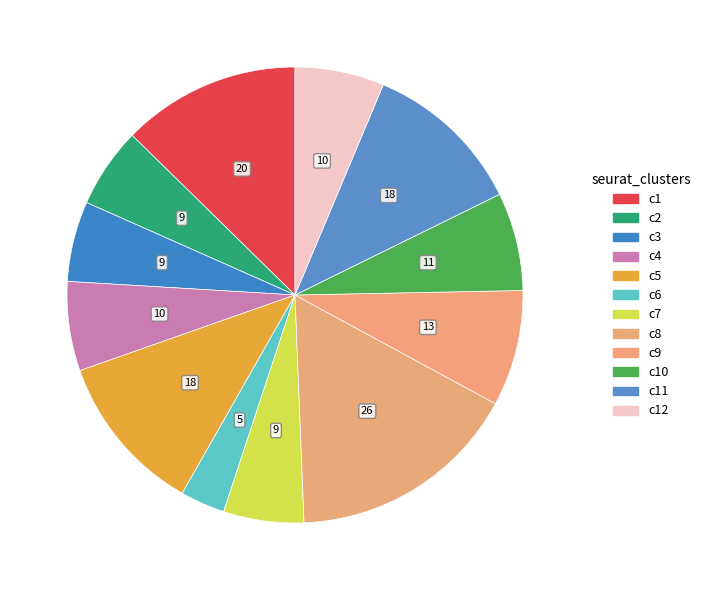

Is there any slice that represents more than half of the pie?

No